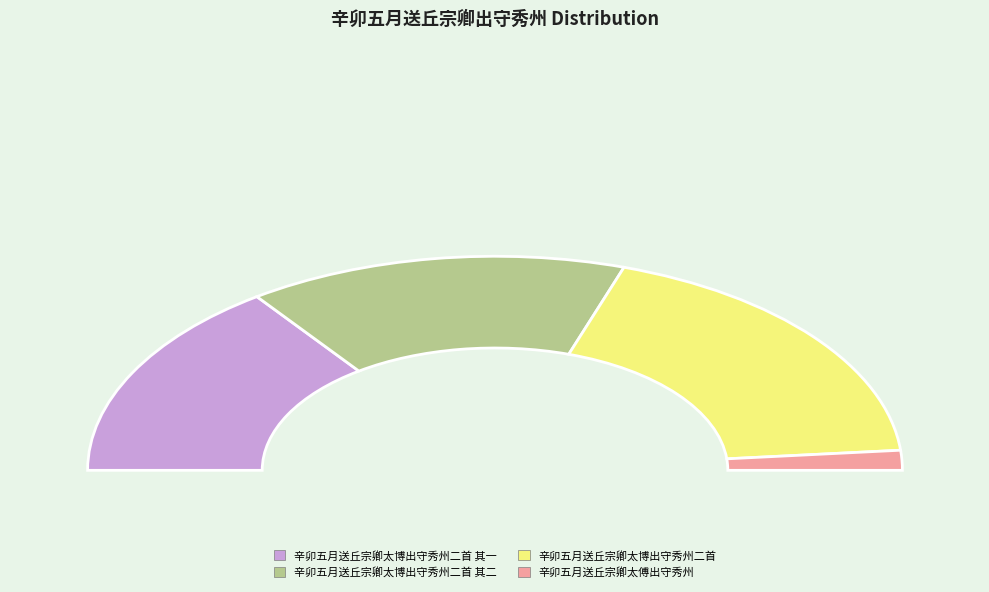

Count the number of slices in the pie.

4